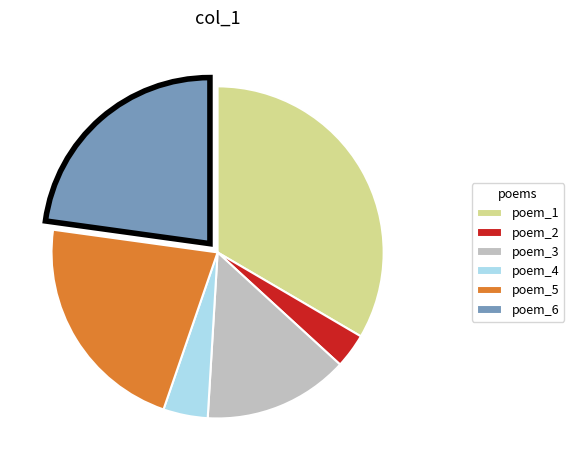

How many slices are in this pie chart?

6